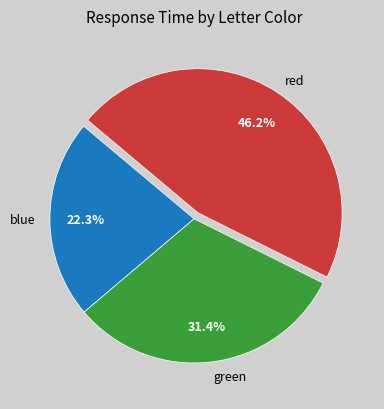

Approximately how many times larger is the value at red compared to blue?

2.1